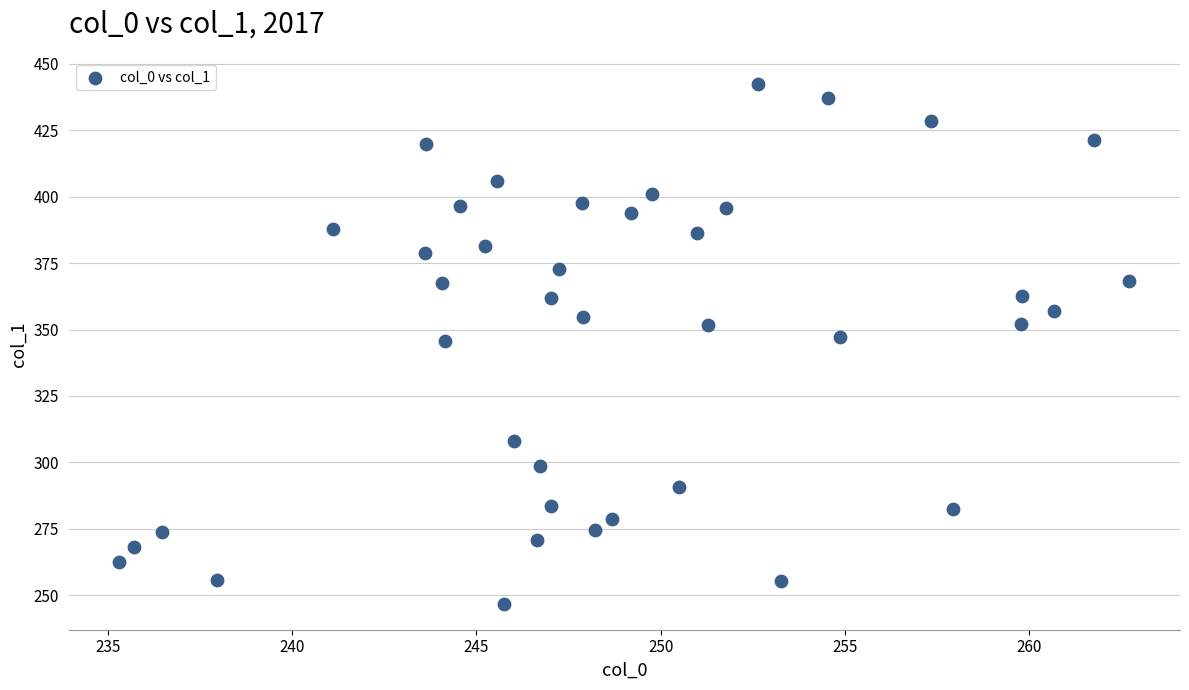

What is the range of X values (max minus min)?

27.4